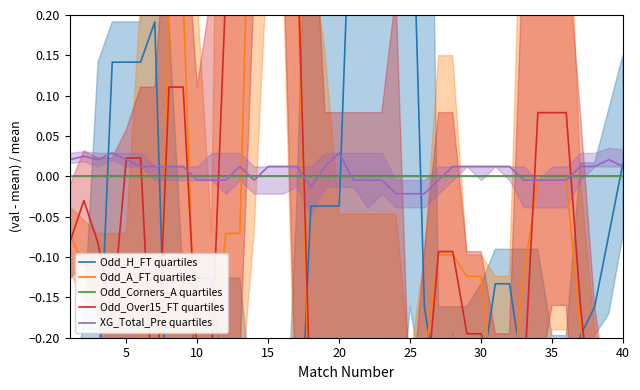

True or false: Odd_Corners_A quartiles and Odd_Over15_FT quartiles cross at least once.

True